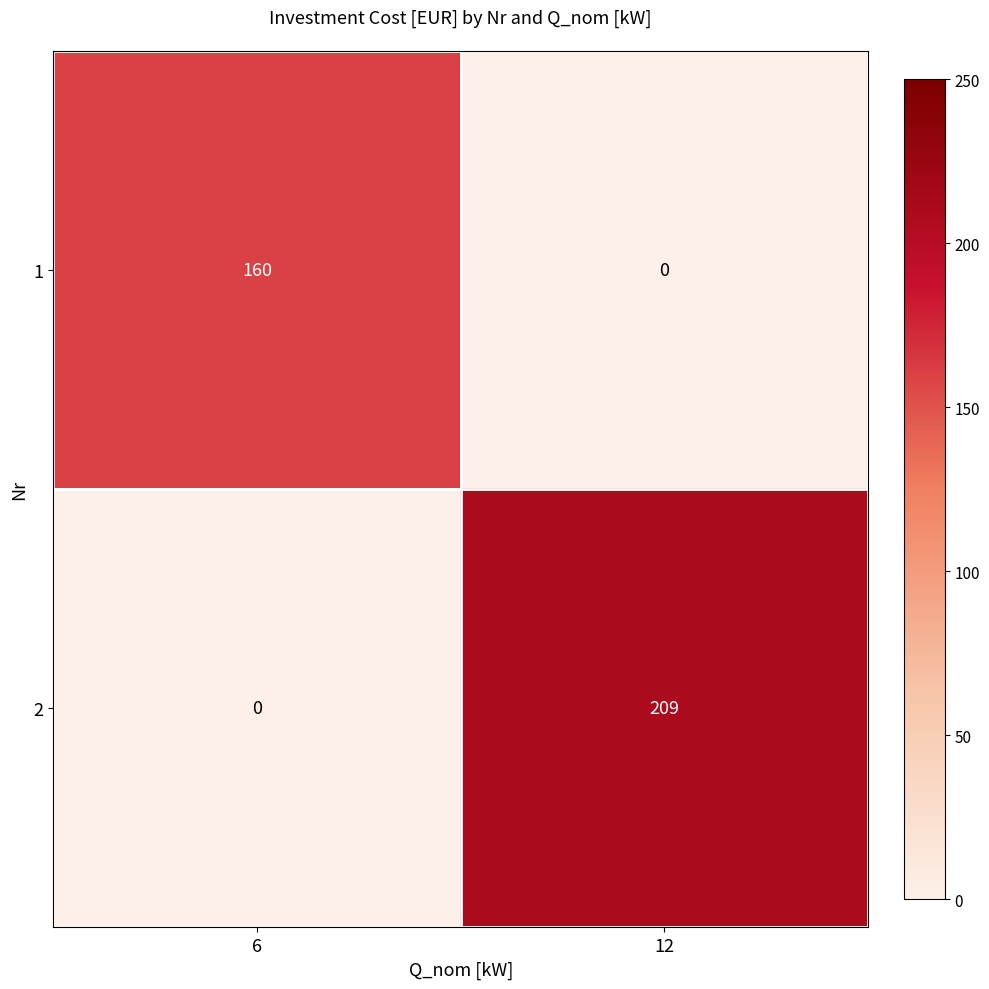

At how many categories does at least one series exceed 176?

1